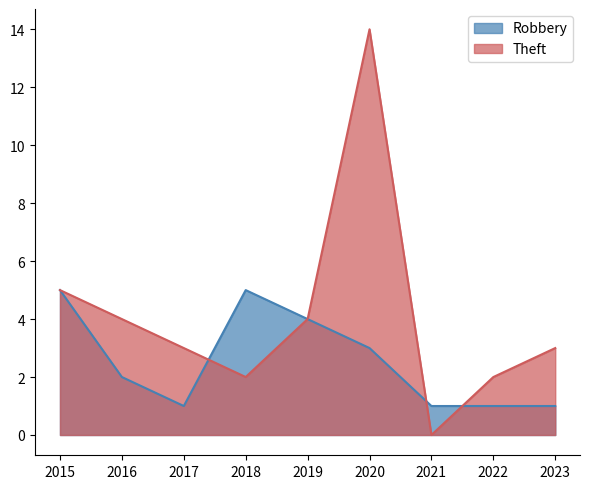

Which series has the widest spread of values?

Theft